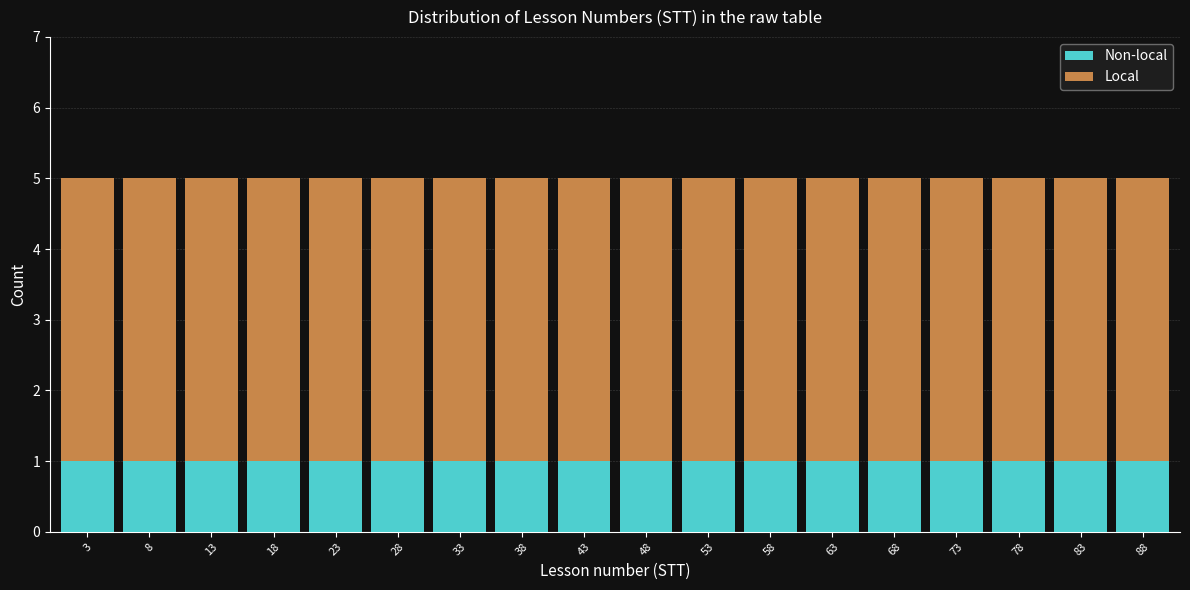

Reading left to right, transcribe this chart: for each stacked bar, give the range it covers on the x-axis and its total height. The values are not printed on the chart, so give them approximately, as read against the axis.

0.5 to 5.5: 5
5.5 to 10.5: 5
10.5 to 15.5: 5
15.5 to 20.5: 5
20.5 to 25.5: 5
25.5 to 30.5: 5
30.5 to 35.5: 5
35.5 to 40.5: 5
40.5 to 45.5: 5
45.5 to 50.5: 5
50.5 to 55.5: 5
55.5 to 60.5: 5
60.5 to 65.5: 5
65.5 to 70.5: 5
70.5 to 75.5: 5
75.5 to 80.5: 5
80.5 to 85.5: 5
85.5 to 90.5: 5